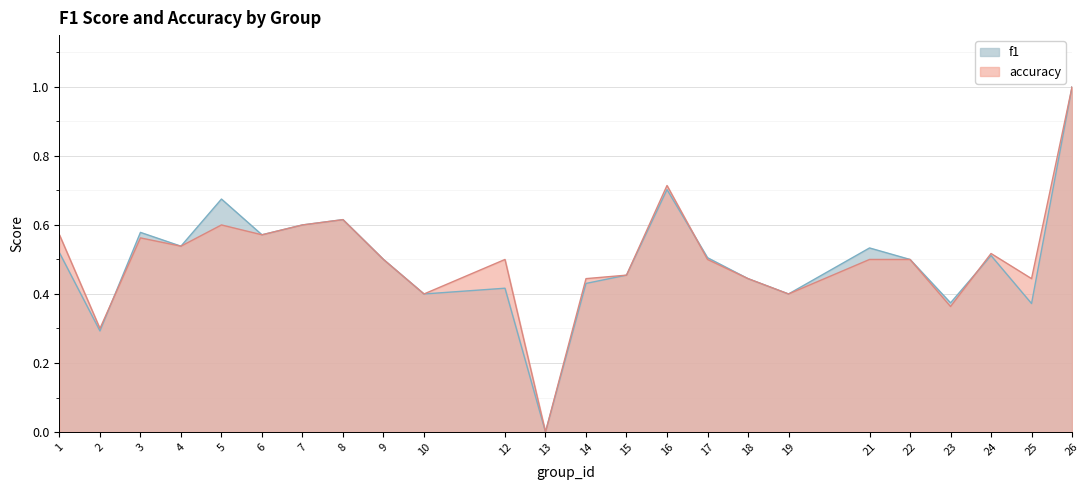

What is the sum of all accuracy values?

12.0